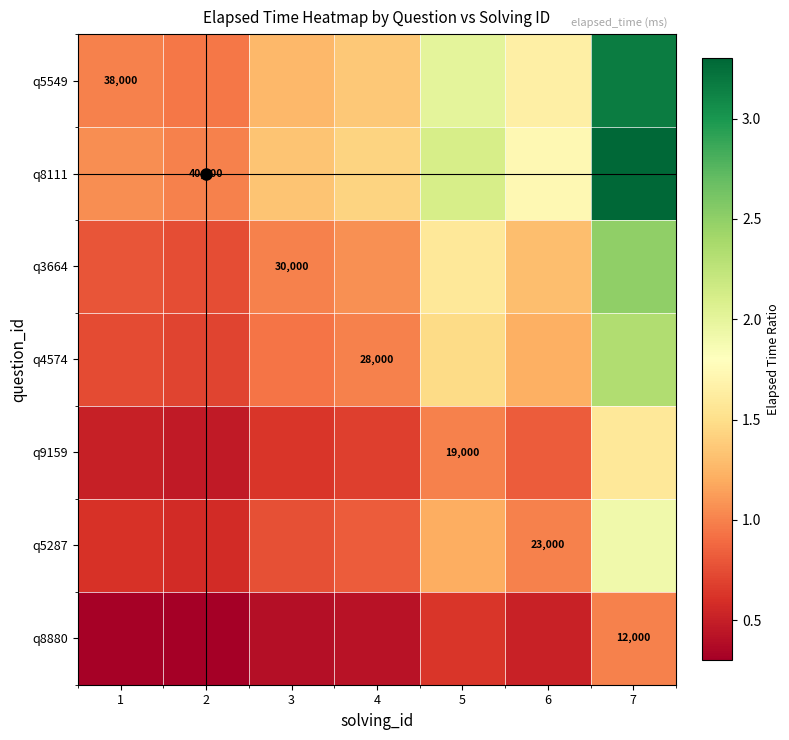

At which label does q9159 reach its peak?

7